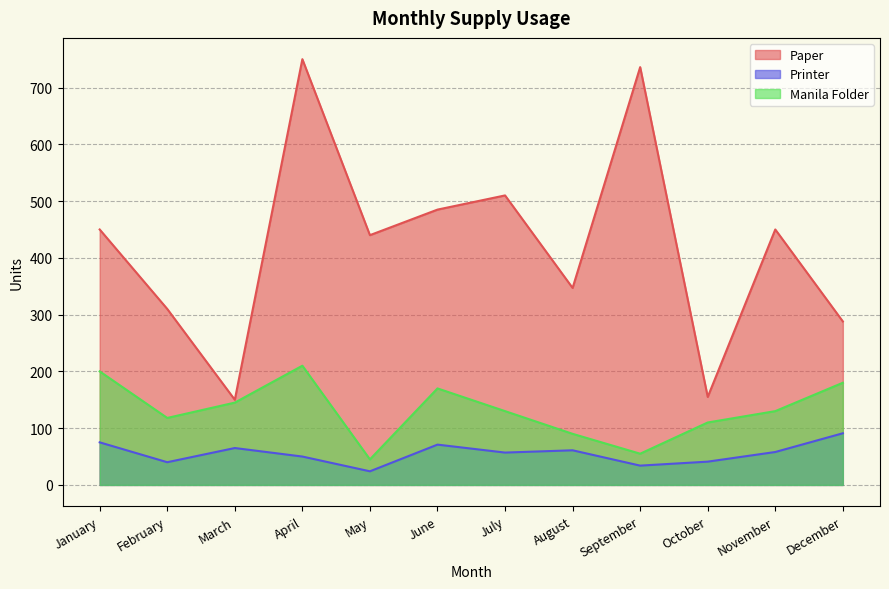

True or false: Manila Folder and Printer intersect in this chart.

False